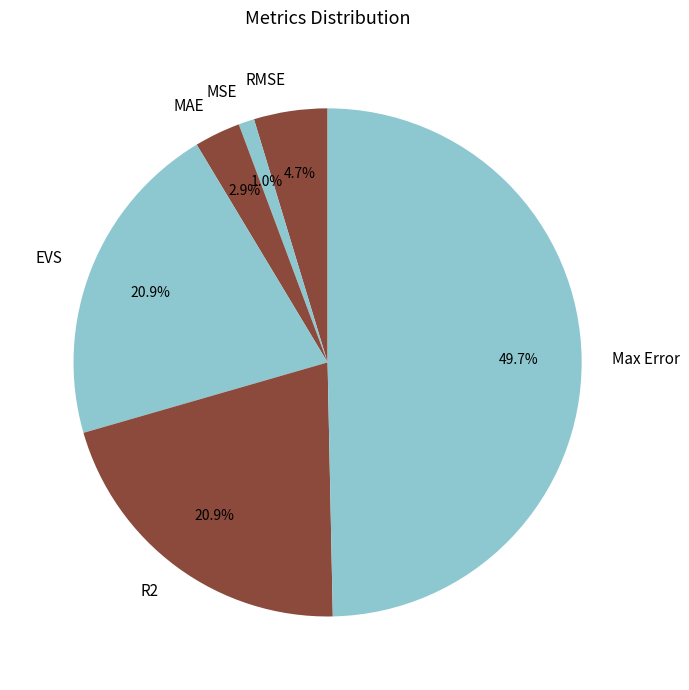

Does MAE account for over 50% of the chart?

No